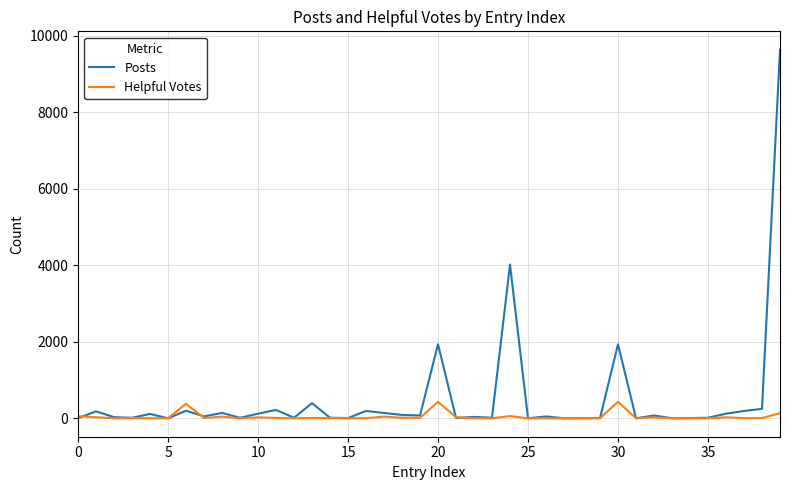

List the series in order of their overall mean, highest first.

Posts, Helpful Votes